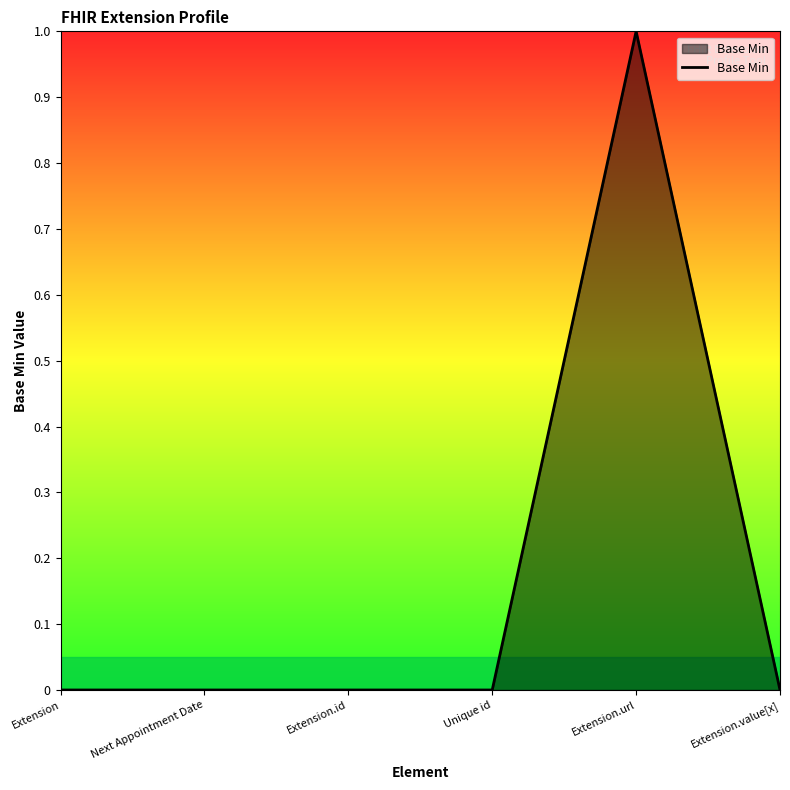

What position from the left is Extension.value[x]?

6